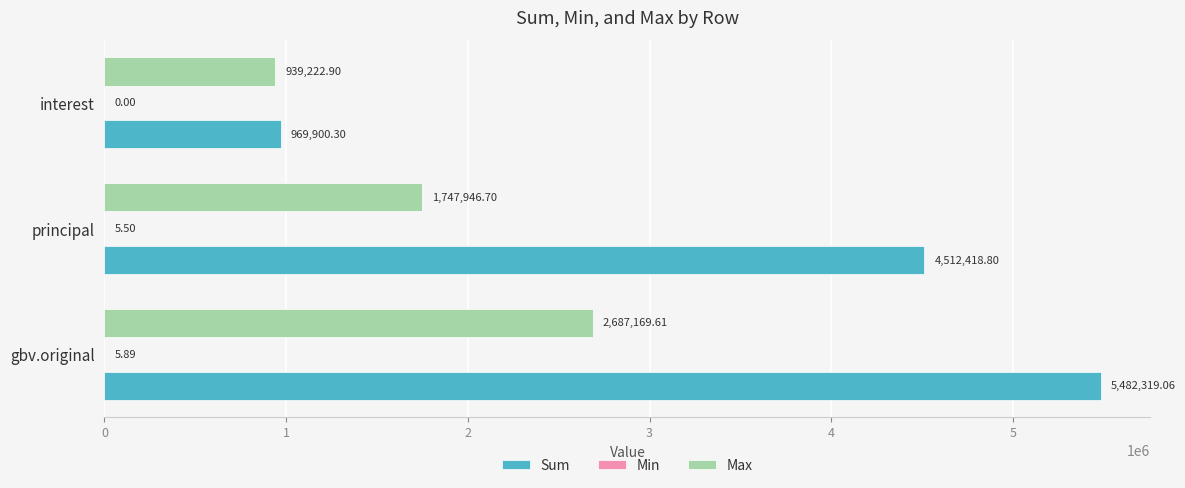

At which category is the sum across all series the highest?

gbv.original